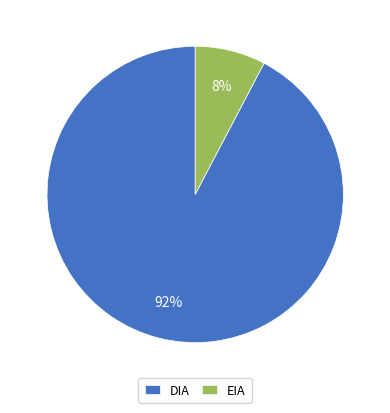

Does DIA represent more than half of the total?

Yes